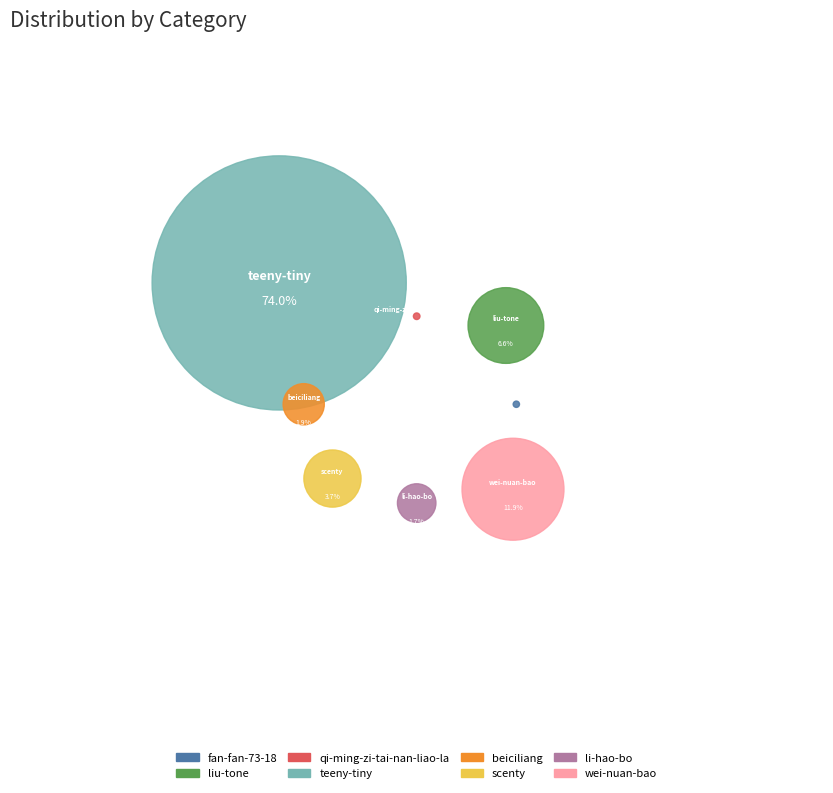

What is the largest slice in the pie chart?

teeny-tiny